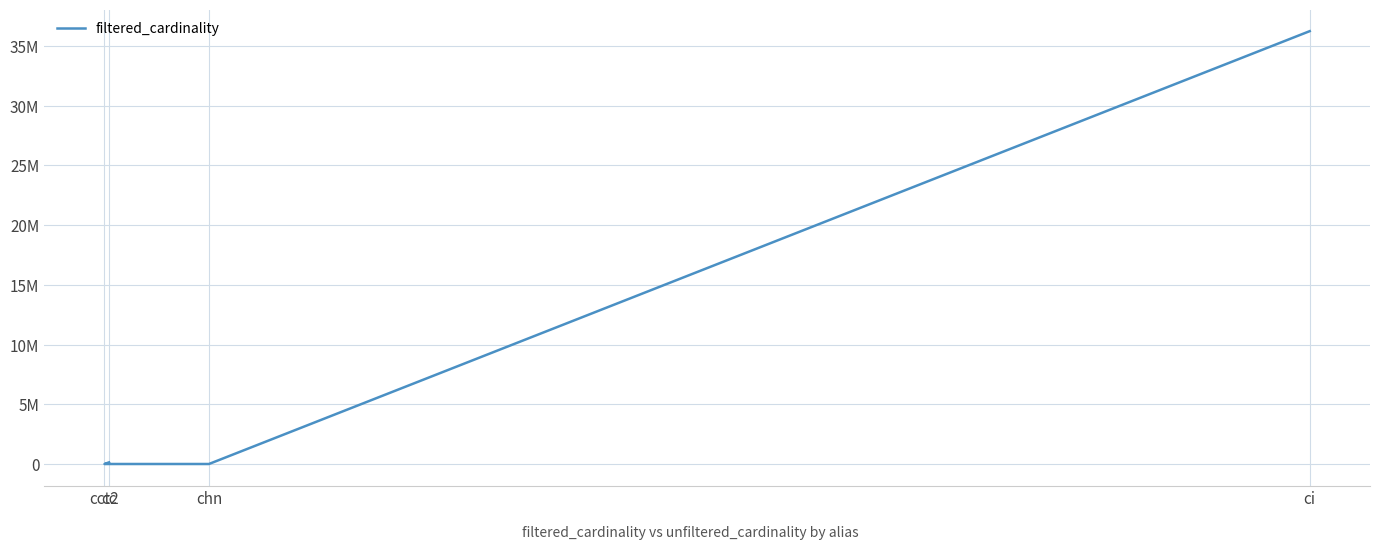

Approximately how many times larger is the value at ci compared to chn?

1208144.8